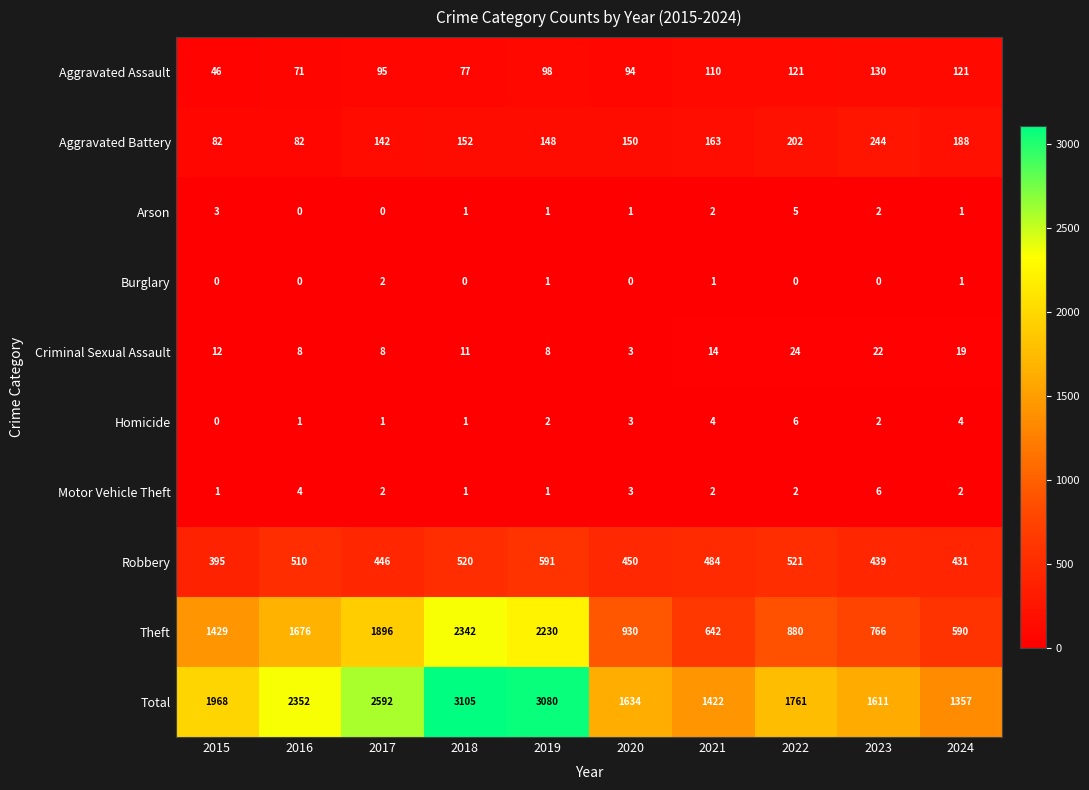

List the labels in order of Robbery value, smallest first.

2015, 2024, 2023, 2017, 2020, 2021, 2016, 2018, 2022, 2019